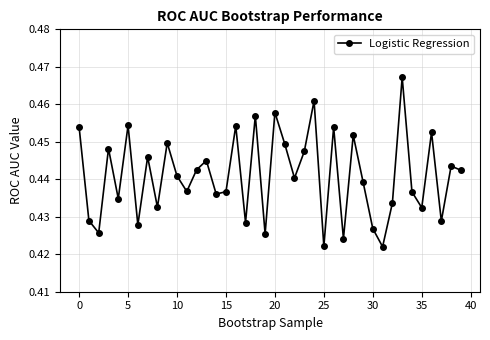

How many lines are shown in the chart?

1